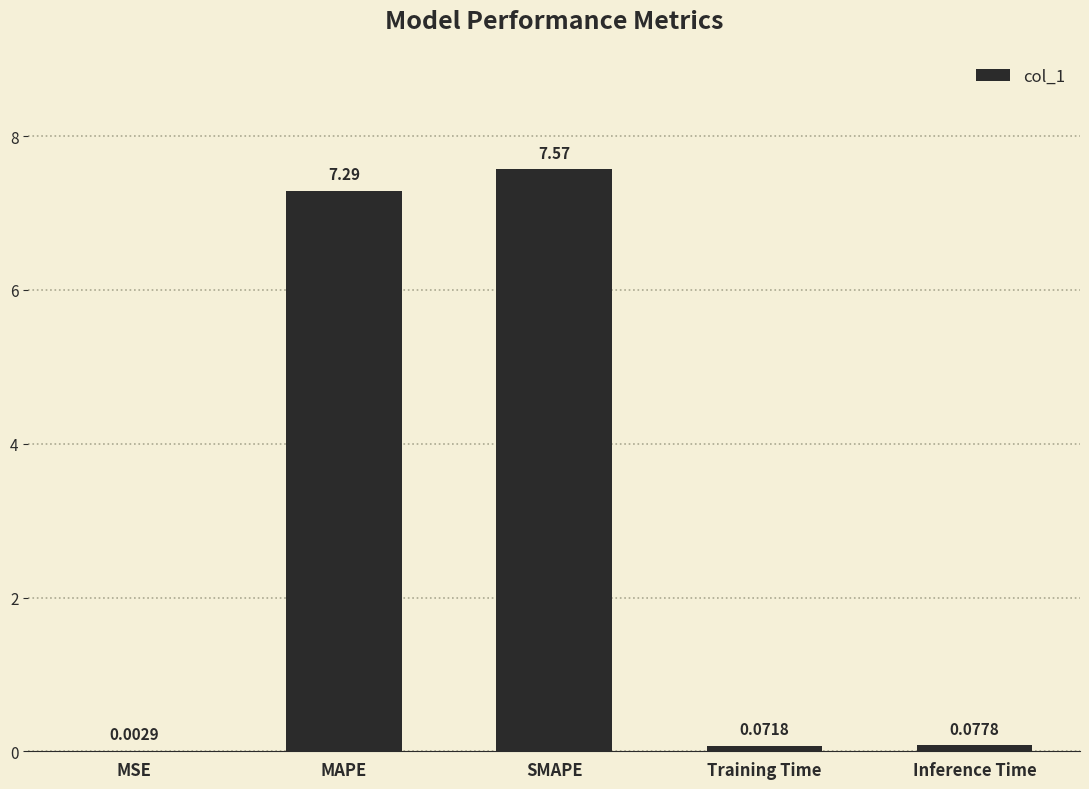

At which category does the chart reach its peak across all series?

SMAPE